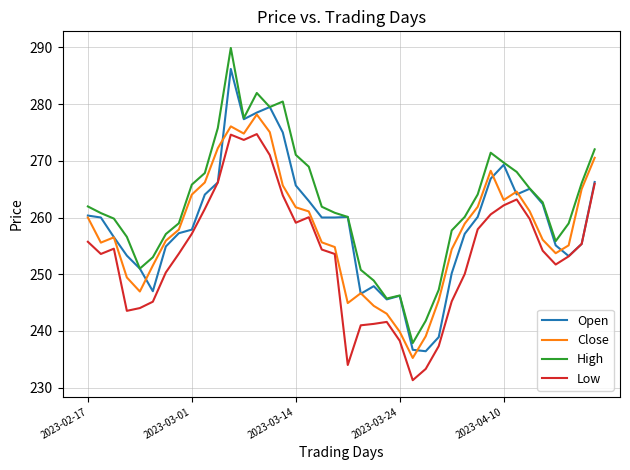

List the series in order of their peak value, highest first.

High, Open, Close, Low